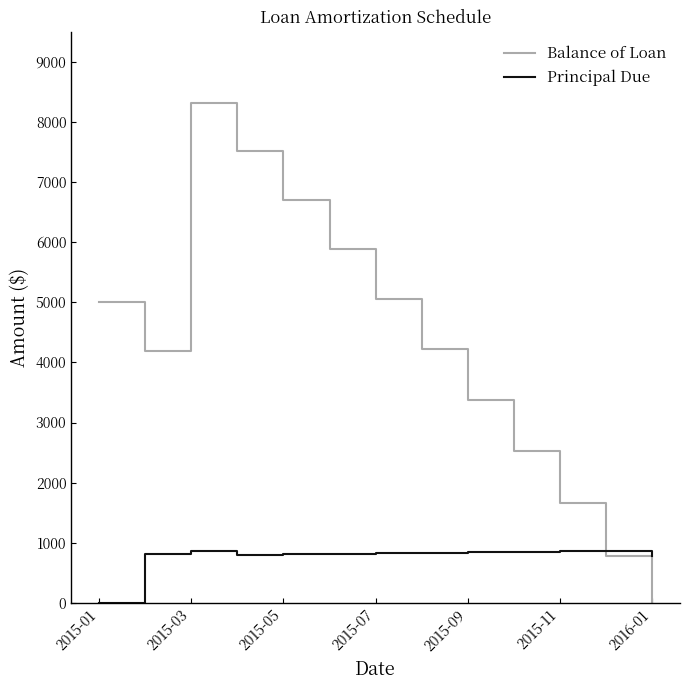

Which series has the widest spread of values?

Balance of Loan